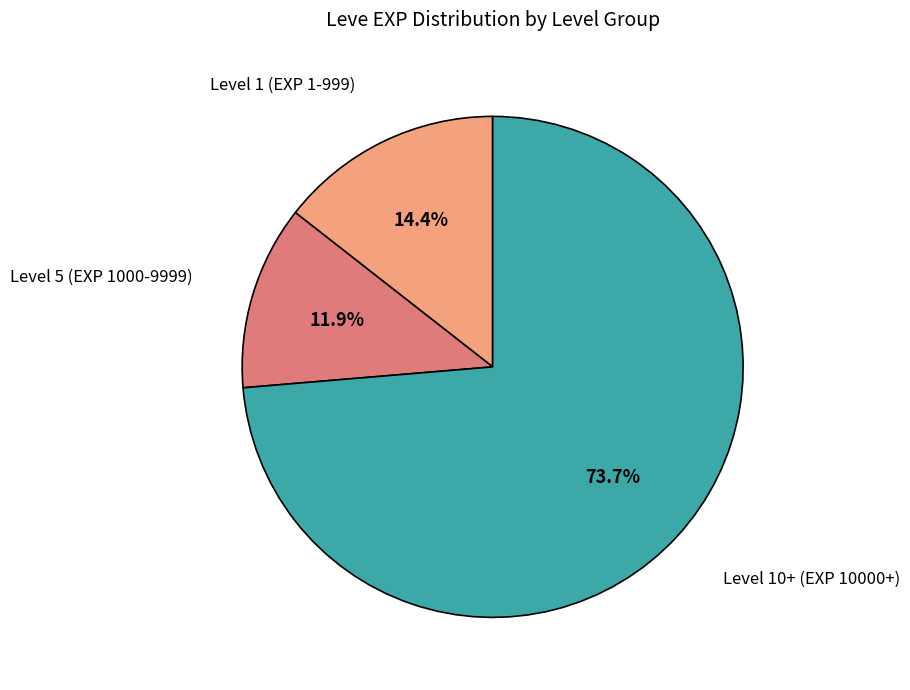

Is there a majority slice in this chart?

Yes